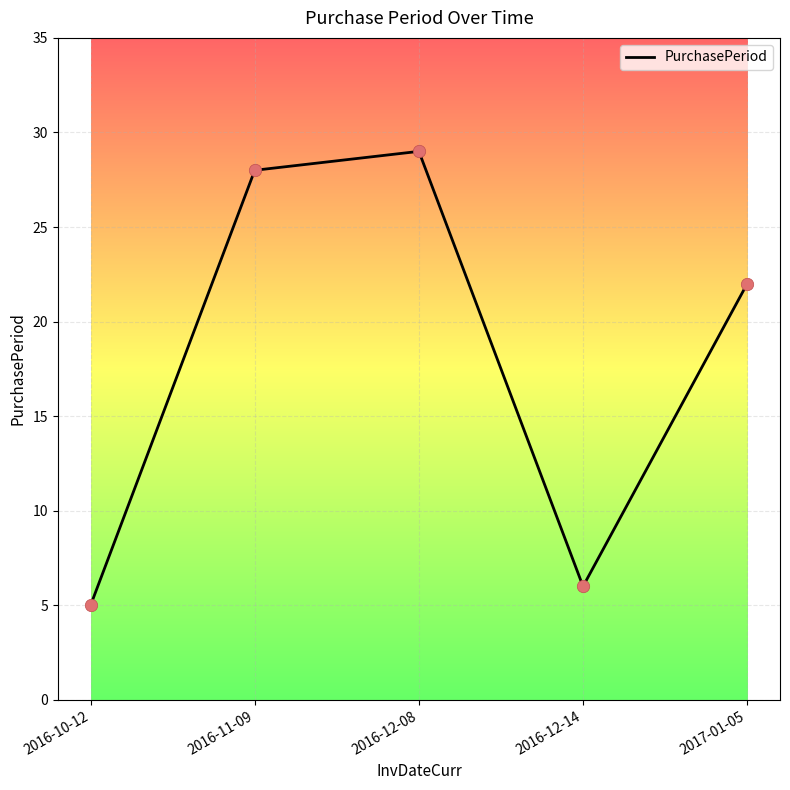

Which has a higher value, 2016-12-08 or 2016-11-09?

2016-12-08